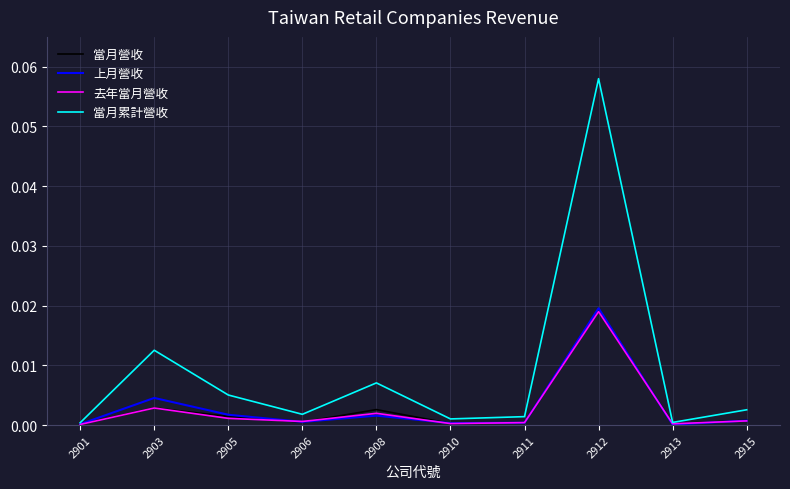

The 當月營收 series shows 0.0 at 2912. True or false?

True